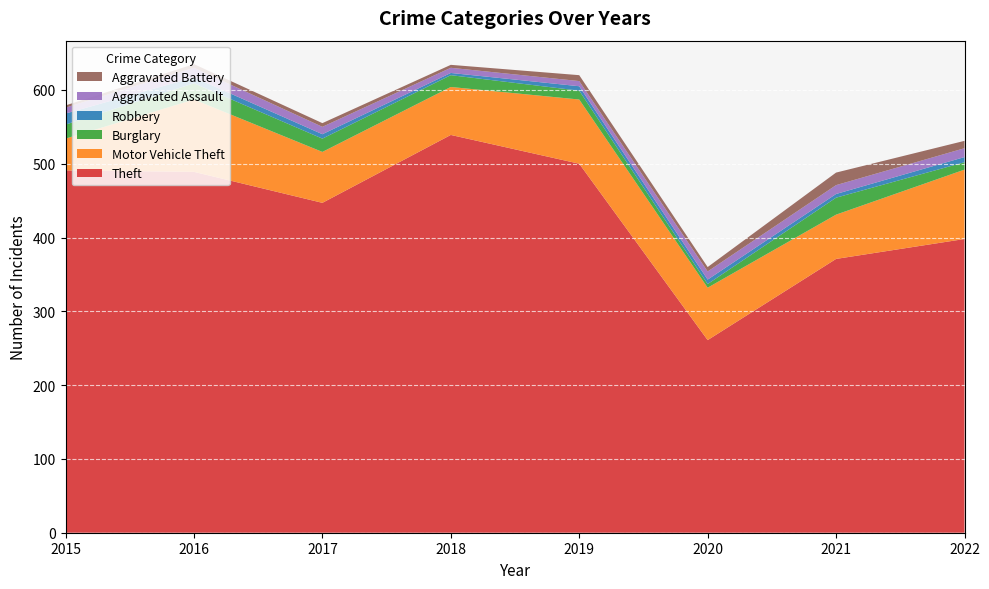

Reading left to right, what are all the values shown in this chart?

Theft: 2015=491	2016=489	2017=447	2018=539	2019=500	2020=261	2021=371	2022=398
Motor Vehicle Theft: 2015=43	2016=98	2017=69	2018=65	2019=87	2020=71	2021=60	2022=94
Burglary: 2015=19	2016=22	2017=18	2018=16	2019=12	2020=5	2021=23	2022=10
Robbery: 2015=15	2016=8	2017=6	2018=3	2019=6	2020=6	2021=5	2022=7
Aggravated Assault: 2015=8	2016=13	2017=10	2018=7	2019=7	2020=11	2021=12	2022=12
Aggravated Battery: 2015=3	2016=5	2017=5	2018=4	2019=8	2020=6	2021=17	2022=10